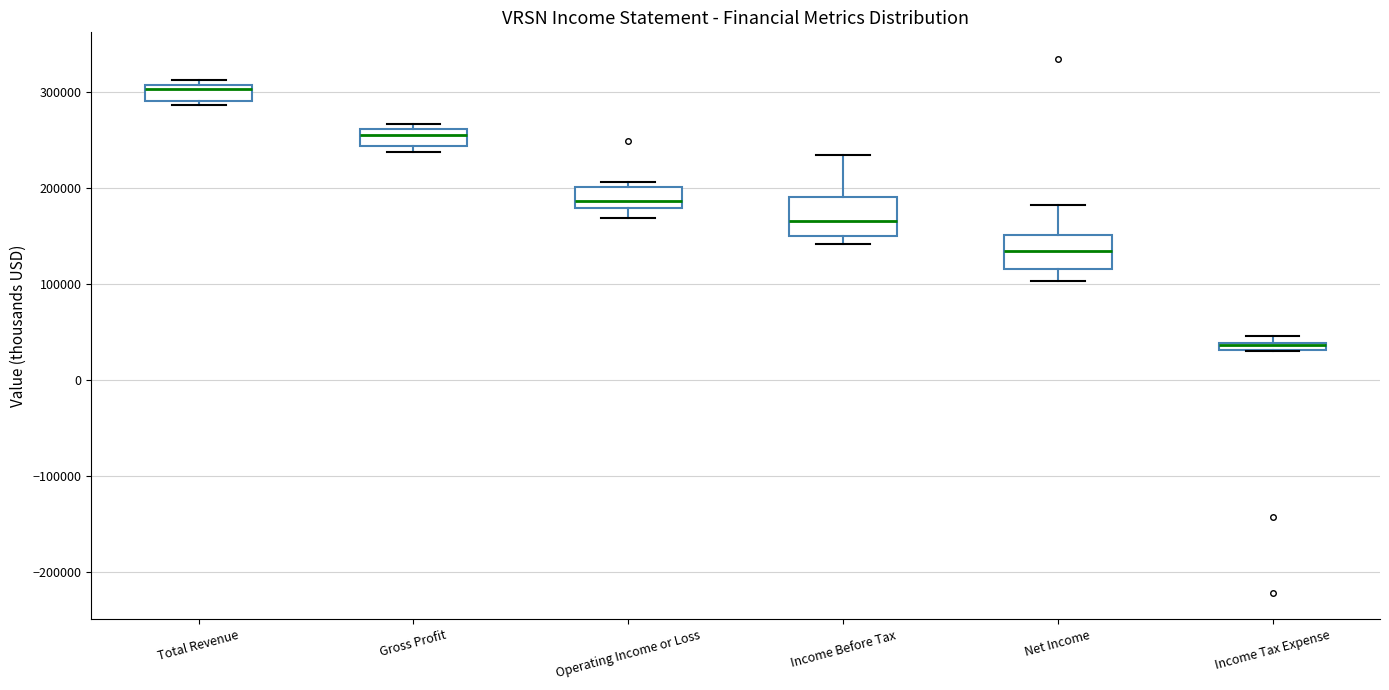

Where is the upper edge of the box for Income Tax Expense on the y-axis? The values are not printed on the chart, so give them approximately, as read against the axis.

40000